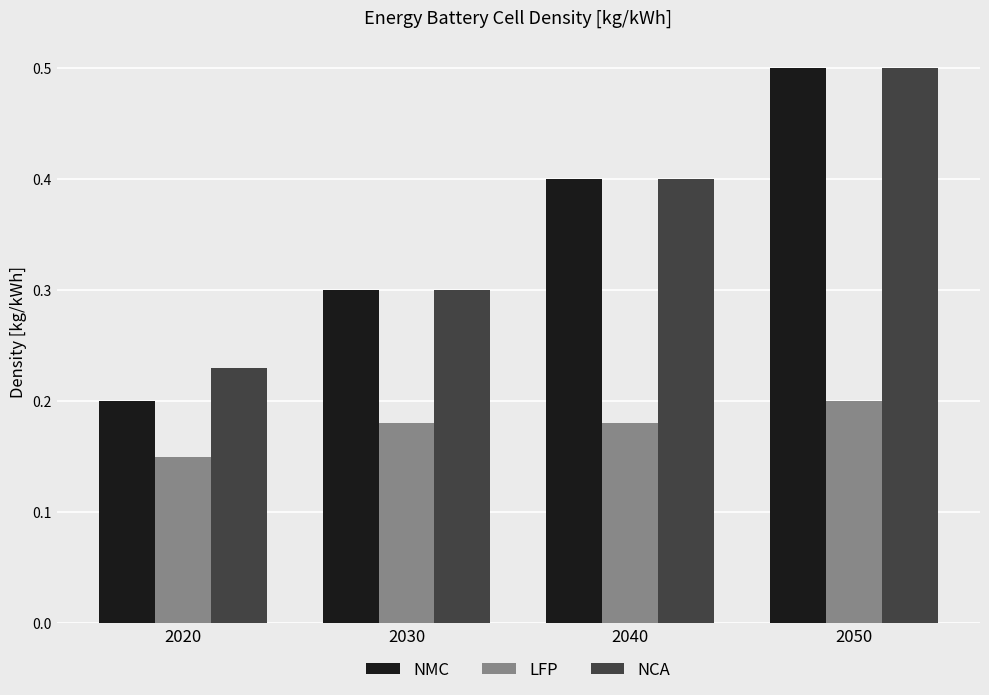

Rank the series at 2020 from lowest to highest value.

LFP, NMC, NCA